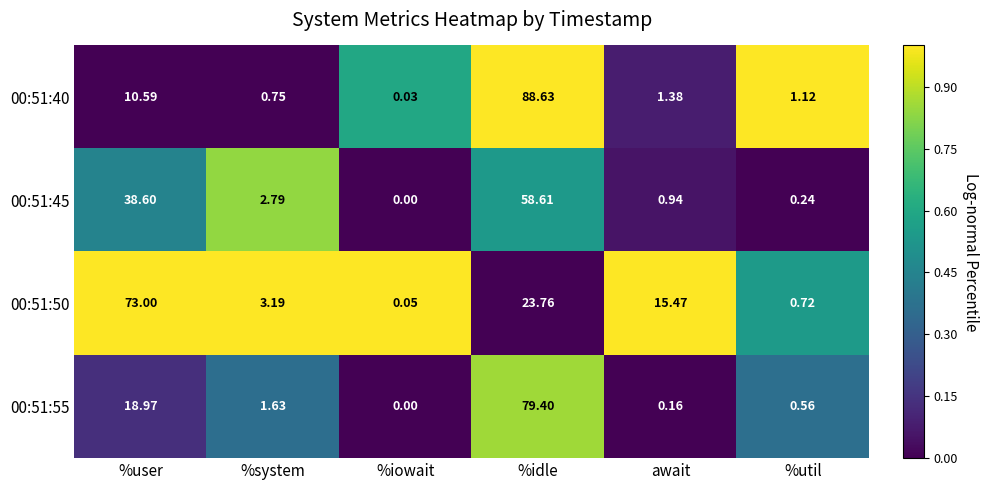

Which category has the lowest value across all series?

%iowait